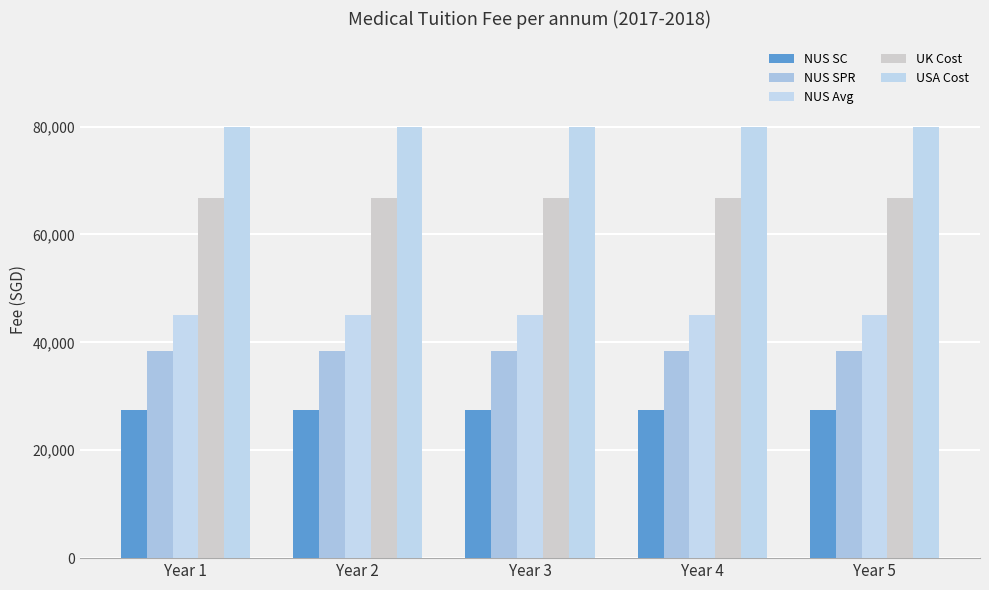

What is the sum of all NUS SPR values?

191750.0